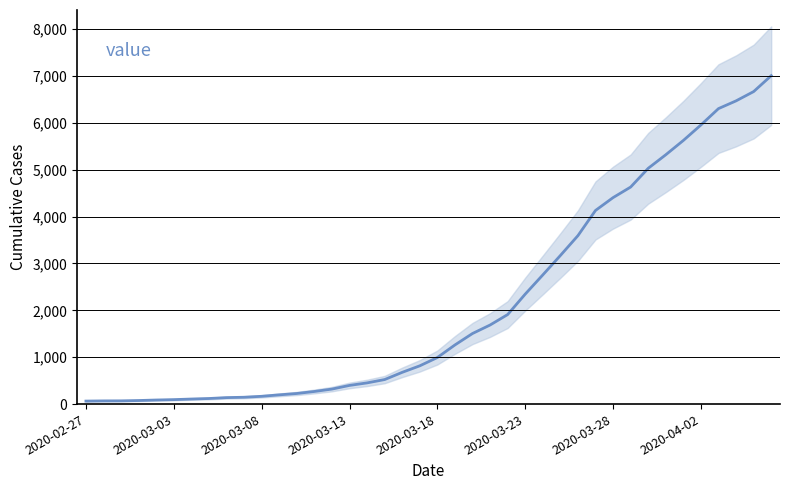

Does the chart have visible grid lines?

Yes